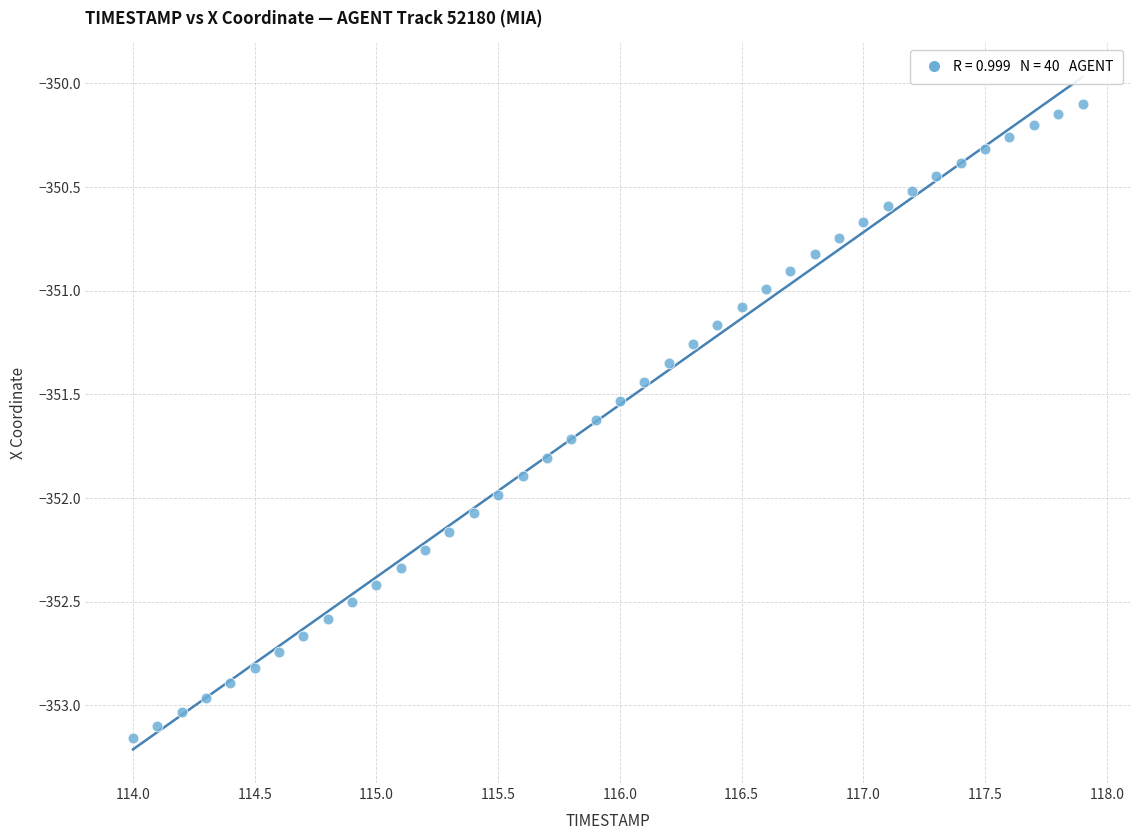

What is the range of Y values (max minus min)?

3.1